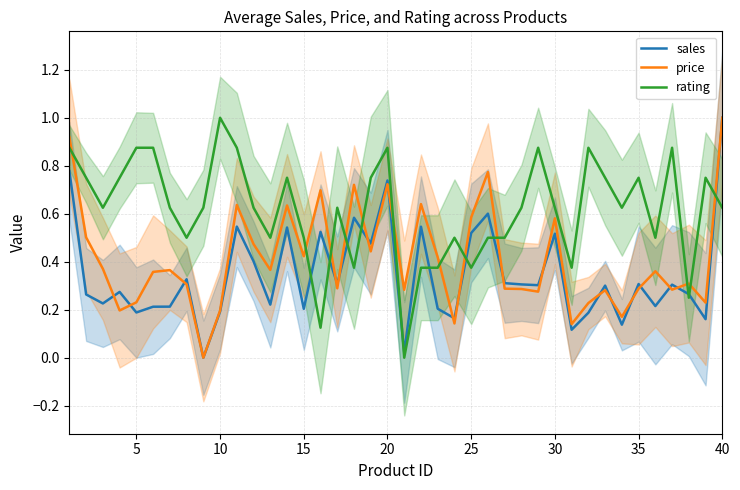

Does the chart display data point markers on the line(s)?

No